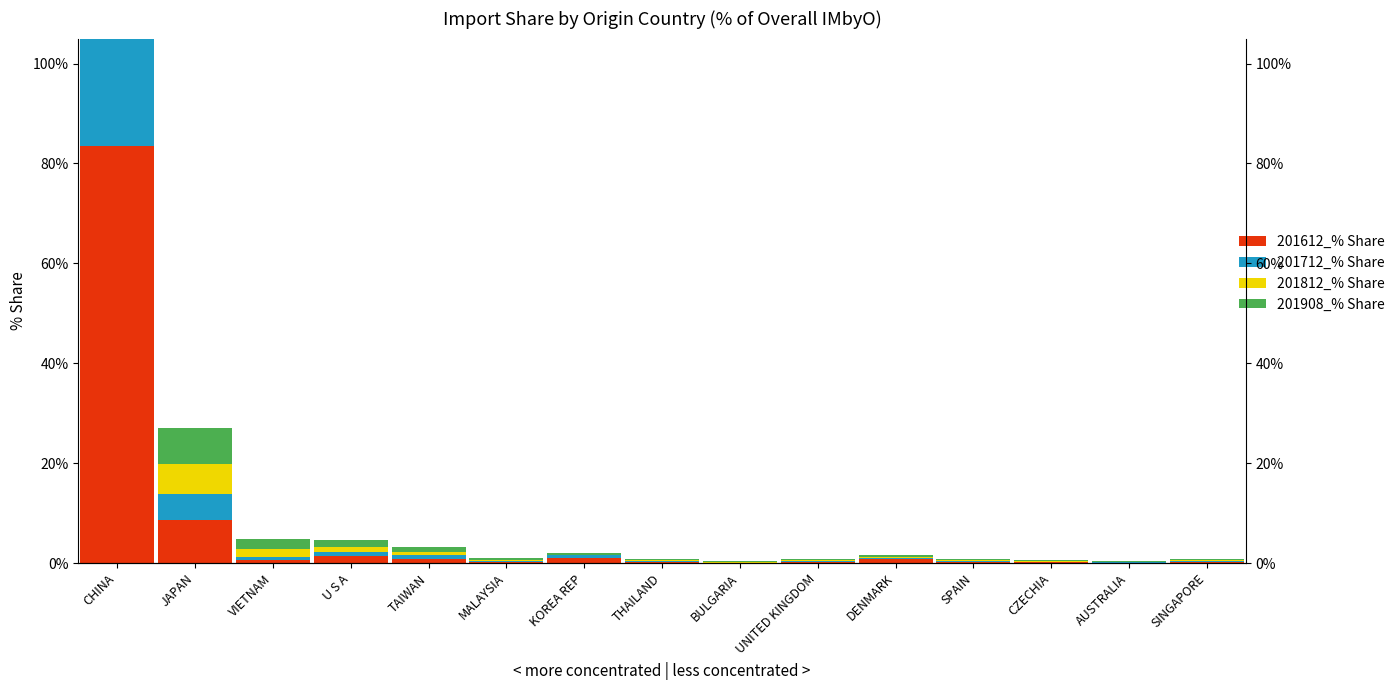

The 201712_% Share series shows 160.0 at CHINA. True or false?

False